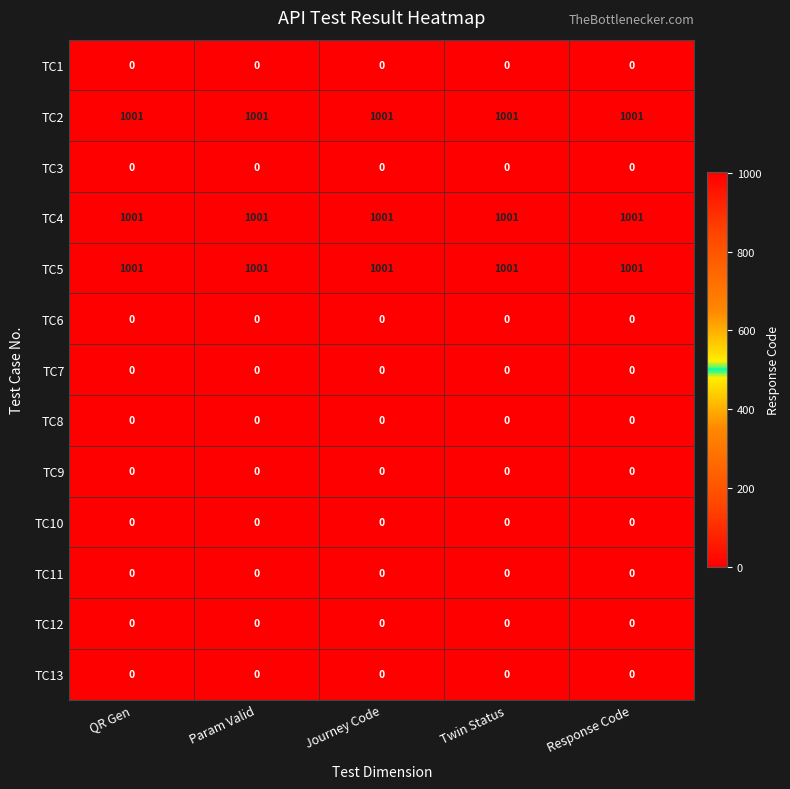

What is the spread (max minus min) of values at Twin Status?

1001